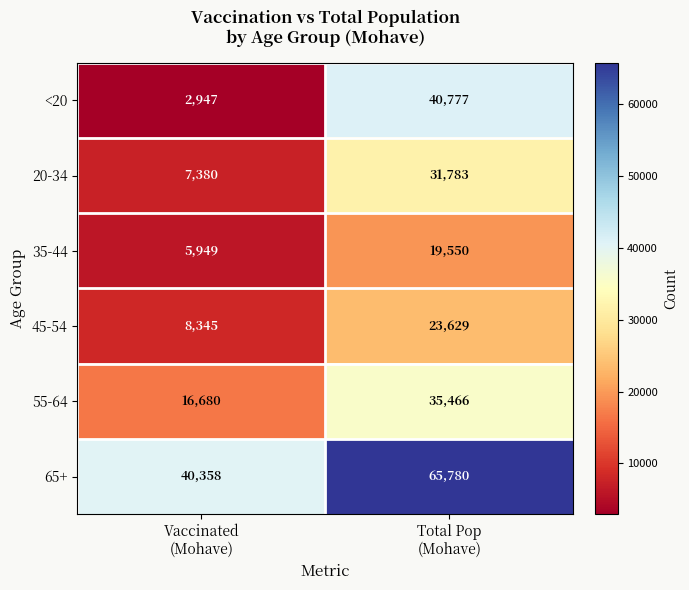

Which series has the widest spread of values?

<20